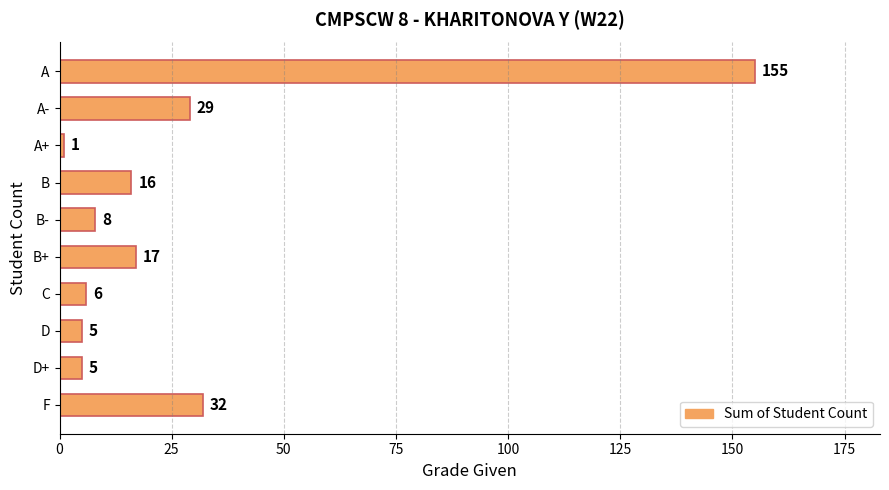

What is the average value?

27